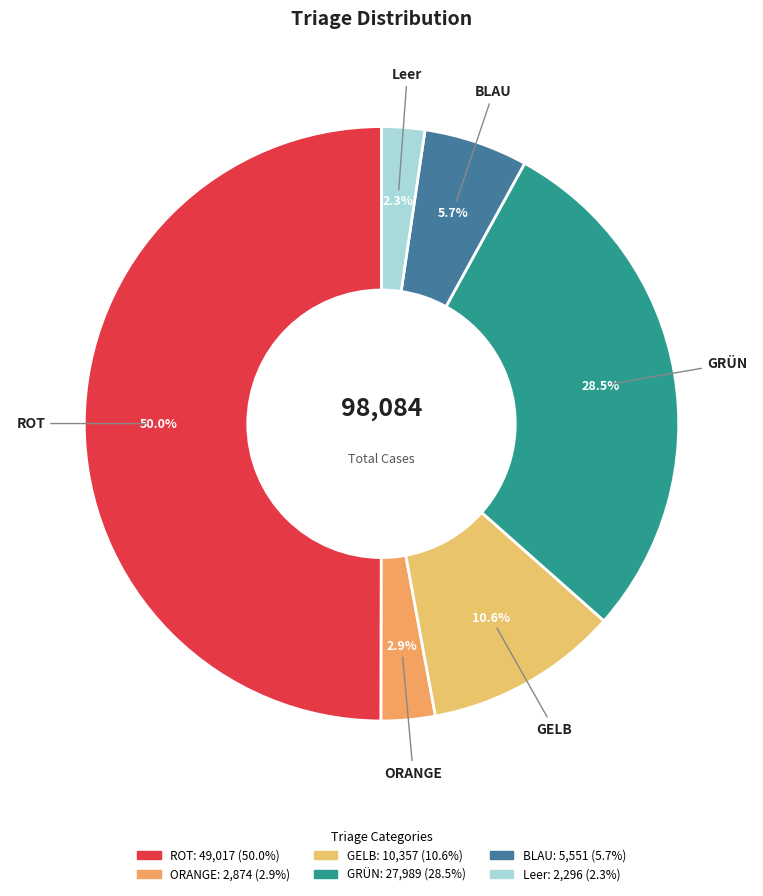

Which slice is the smallest?

Leer